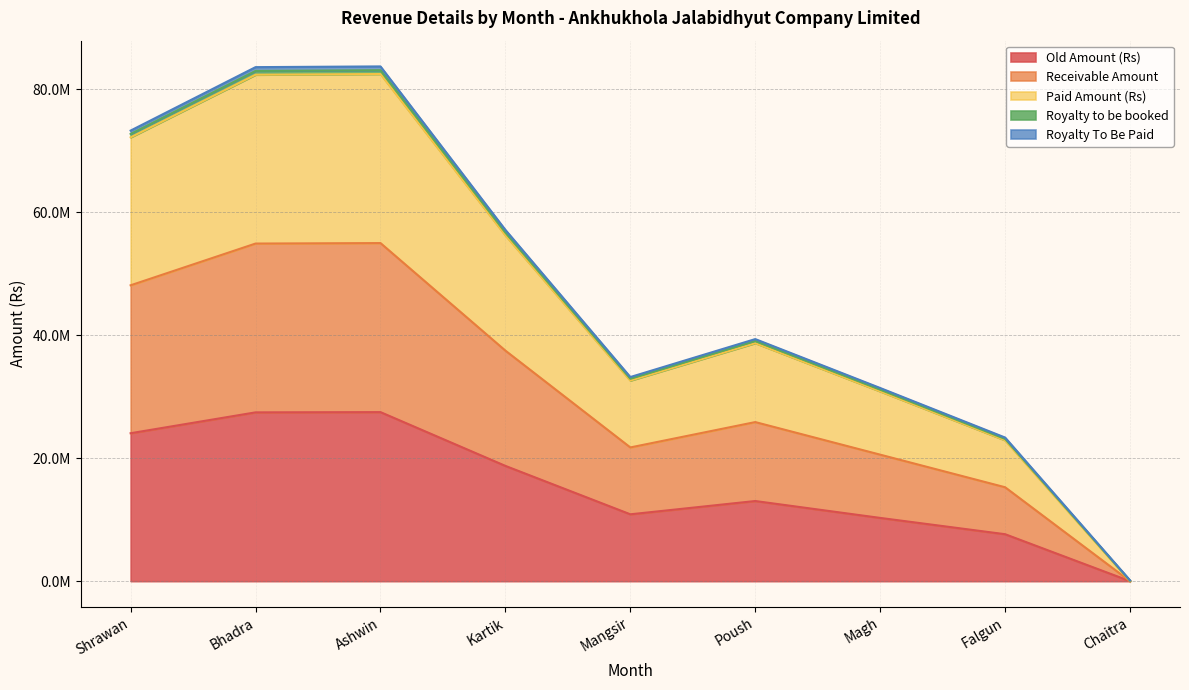

At which category does the chart reach its minimum across all series?

Chaitra